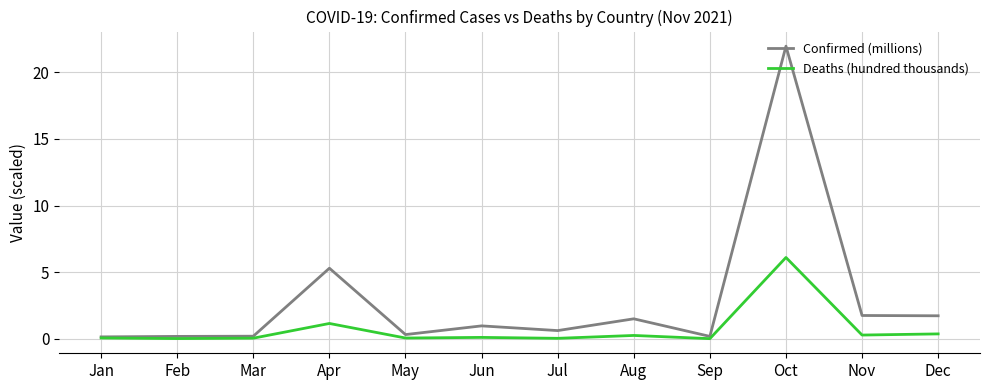

What is the total value across all series at Oct?

28.1